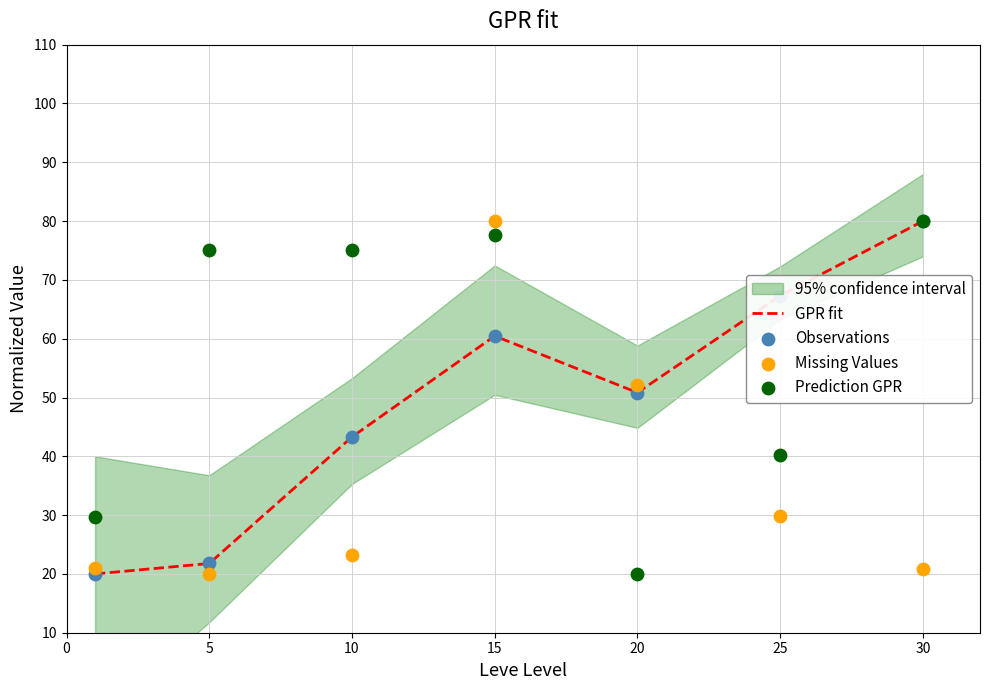

At how many categories does at least one series exceed 31?

6